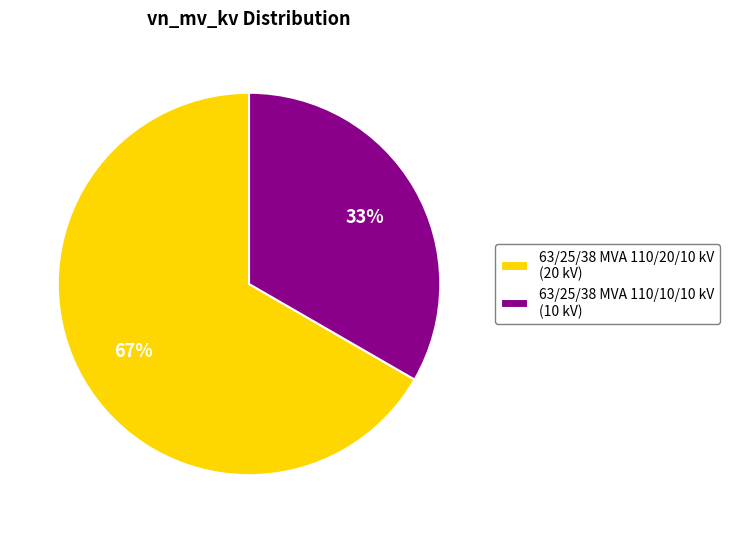

To the nearest percent, what percentage of the pie is 63/25/38 MVA 110/10/10 kV?

33%